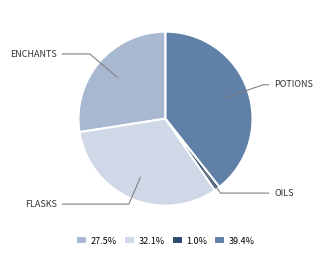

Combined, do 39.4% and 1.0% account for over 50%?

No